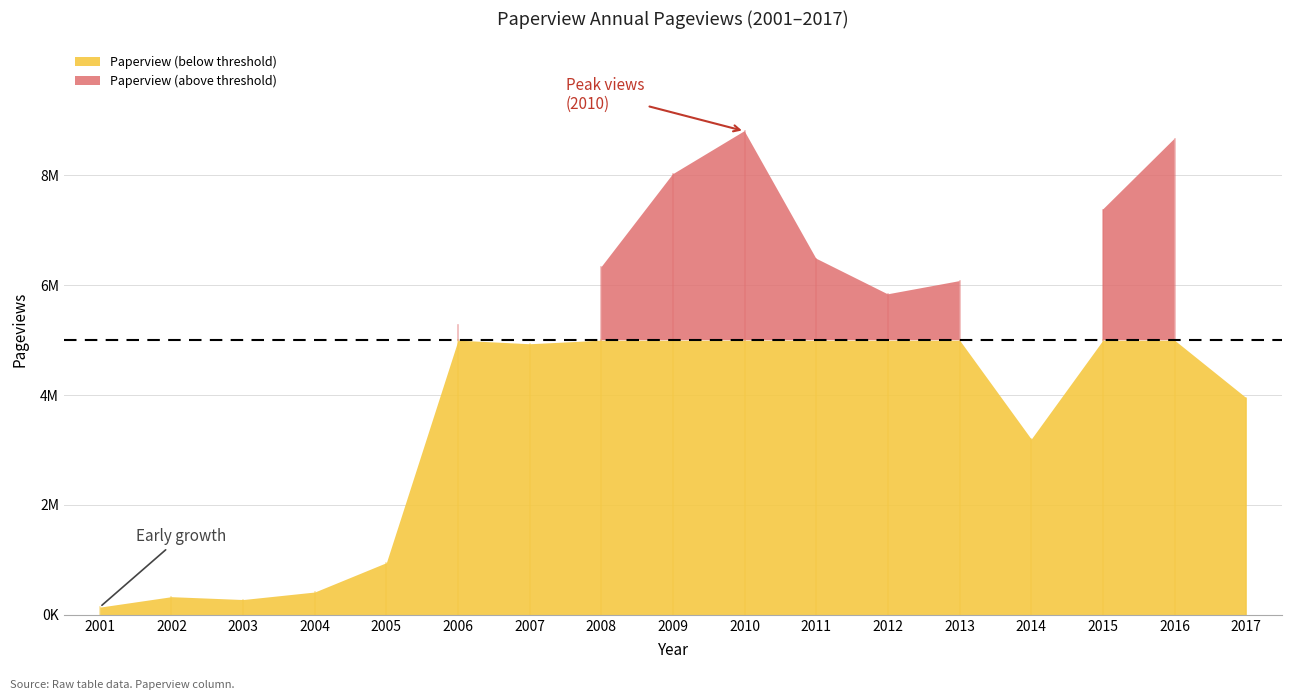

How many points are lower than both their immediate neighbors (excluding endpoints)?

4